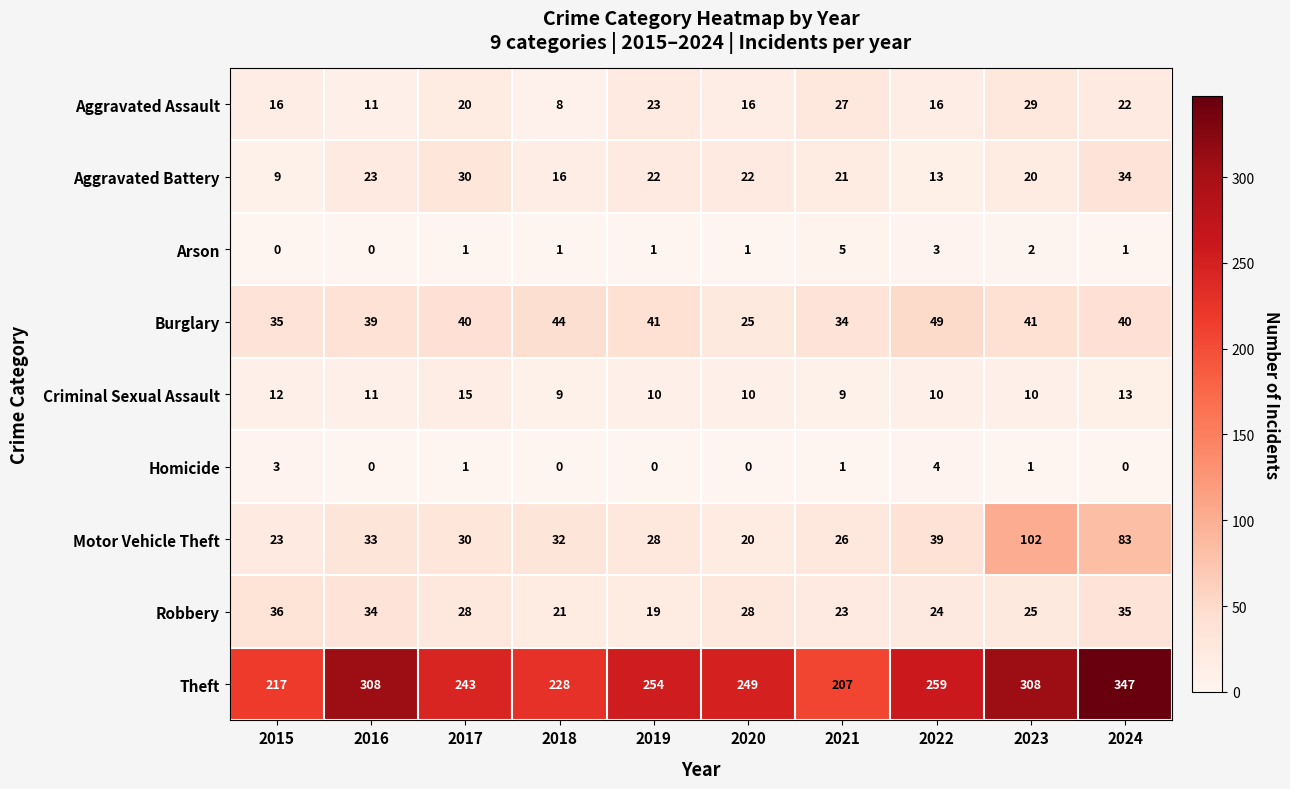

How many categories are shown in the chart?

10